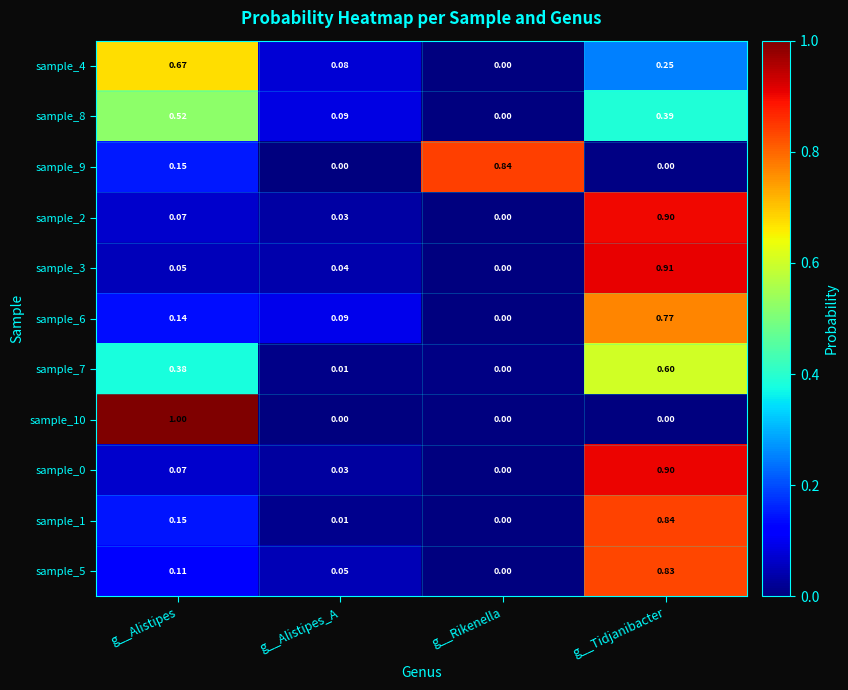

At which category does the chart reach its peak across all series?

g__Alistipes